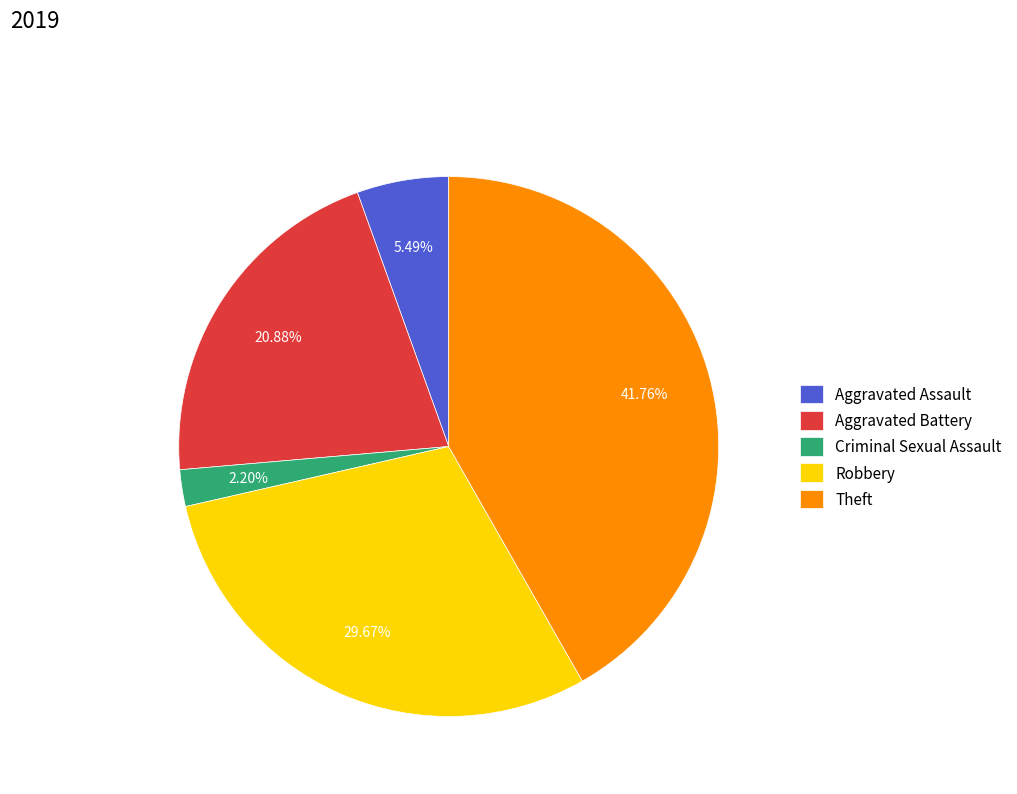

Is there any slice that represents more than half of the pie?

No